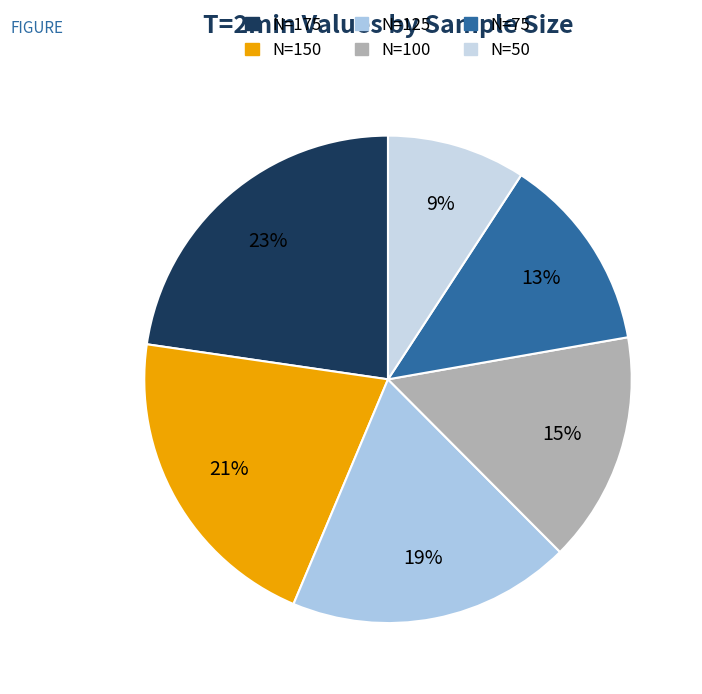

To the nearest percent, what percentage of the pie is N=100?

15%